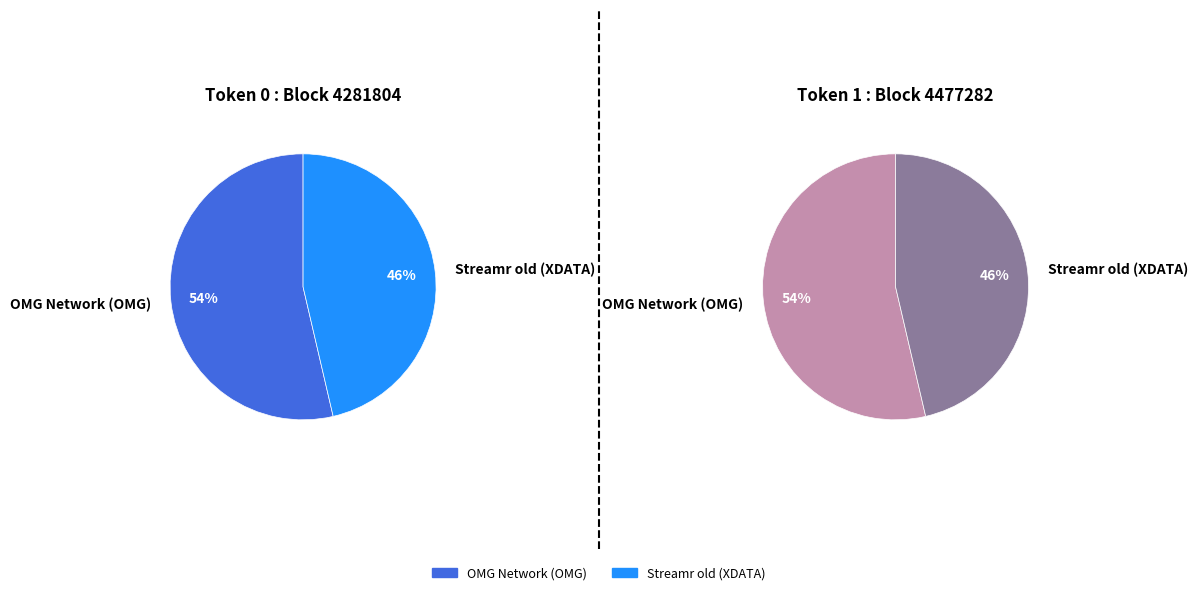

True or false: Streamr old (XDATA) accounts for 46% of the total.

True